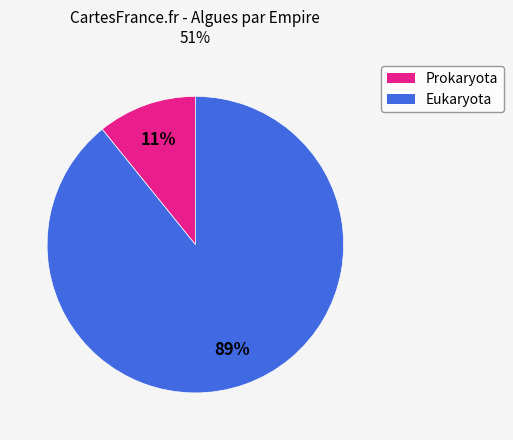

To the nearest percent, what is the difference between the largest and smallest slice percentages?

78%